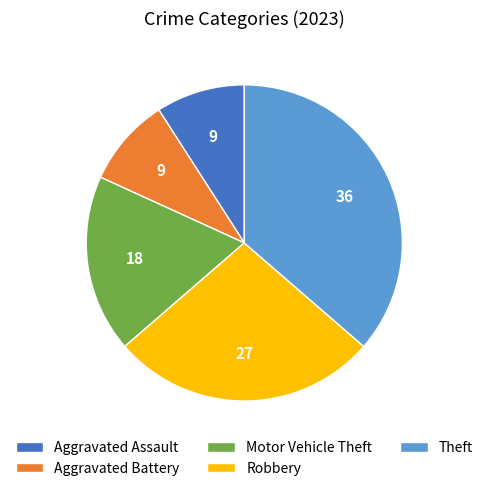

True or false: Motor Vehicle Theft accounts for 18% of the total.

True